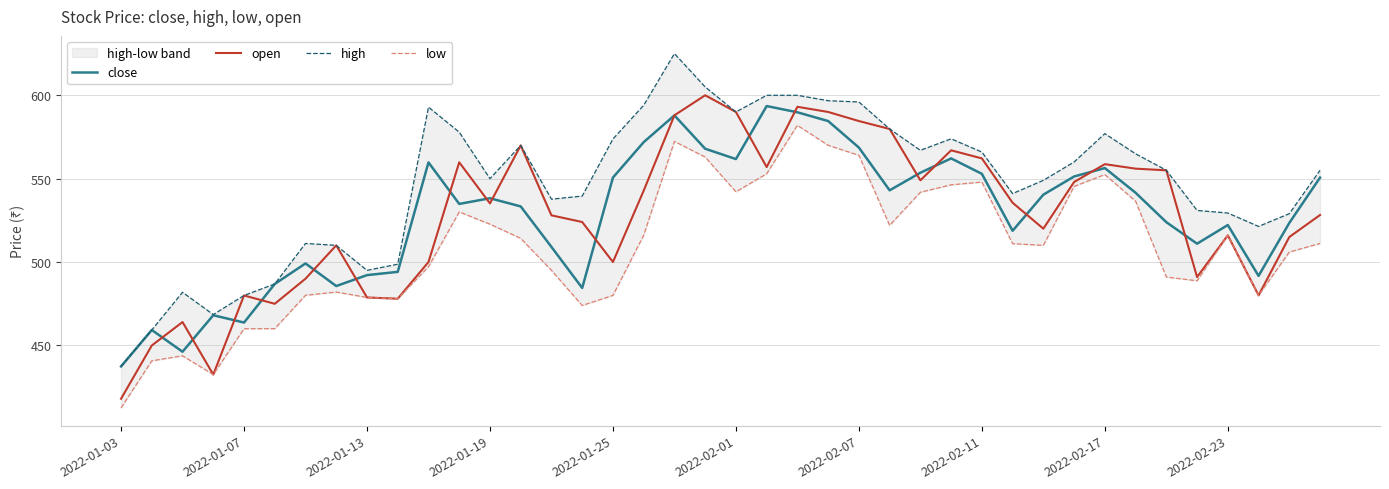

What is the sum of all open values?

21099.8